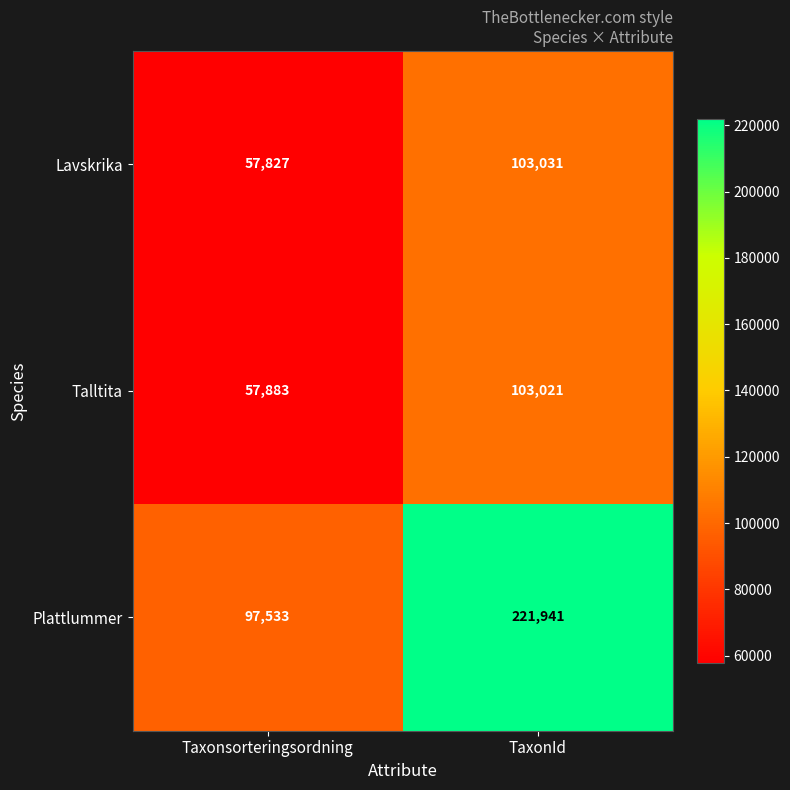

Reading left to right, list all the values displayed in this chart.

Lavskrika: 57827	103031
Talltita: 57883	103021
Plattlummer: 97533	221941